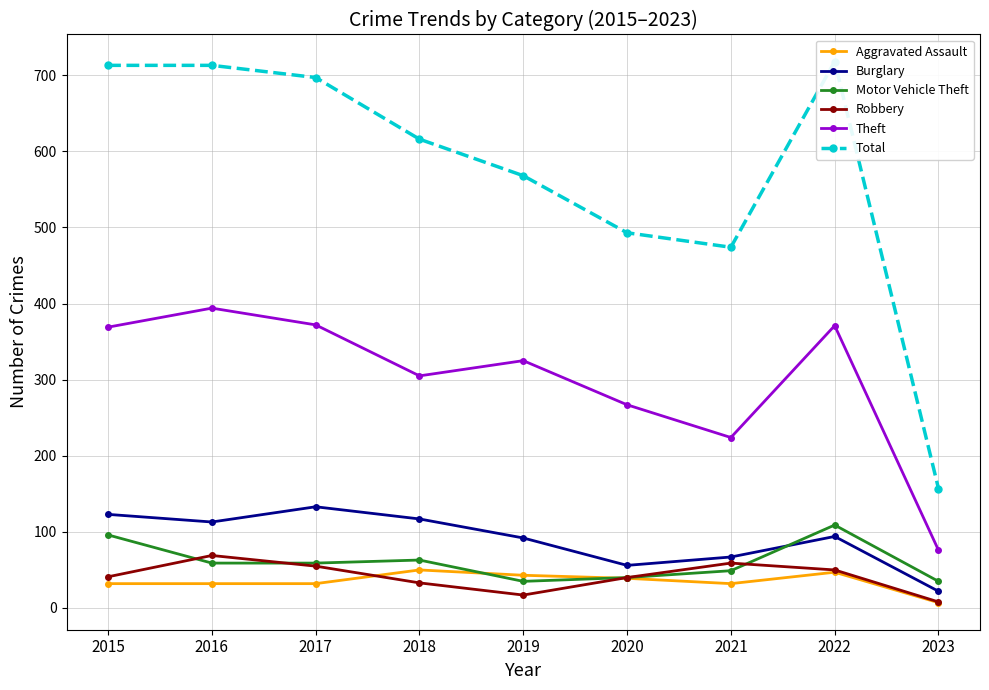

How many data points in Motor Vehicle Theft are less than 59?

4